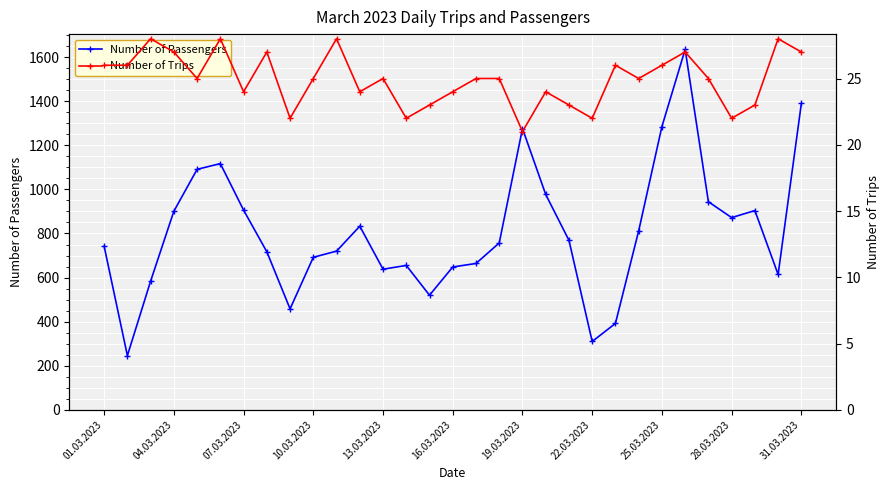

True or false: Number of Passengers has more than 1 points higher than both neighbors.

True